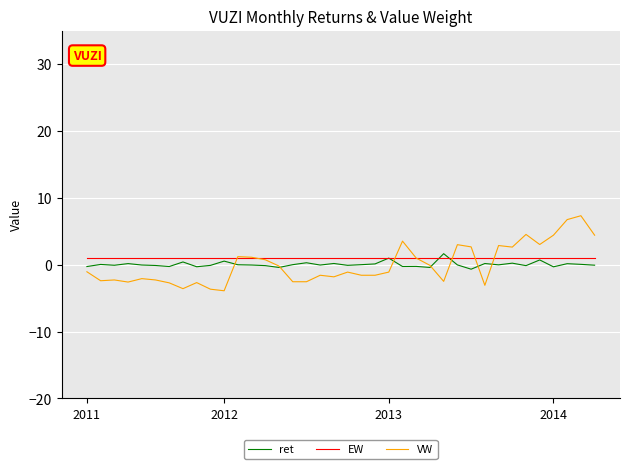

What is the smallest value displayed?

-3.9